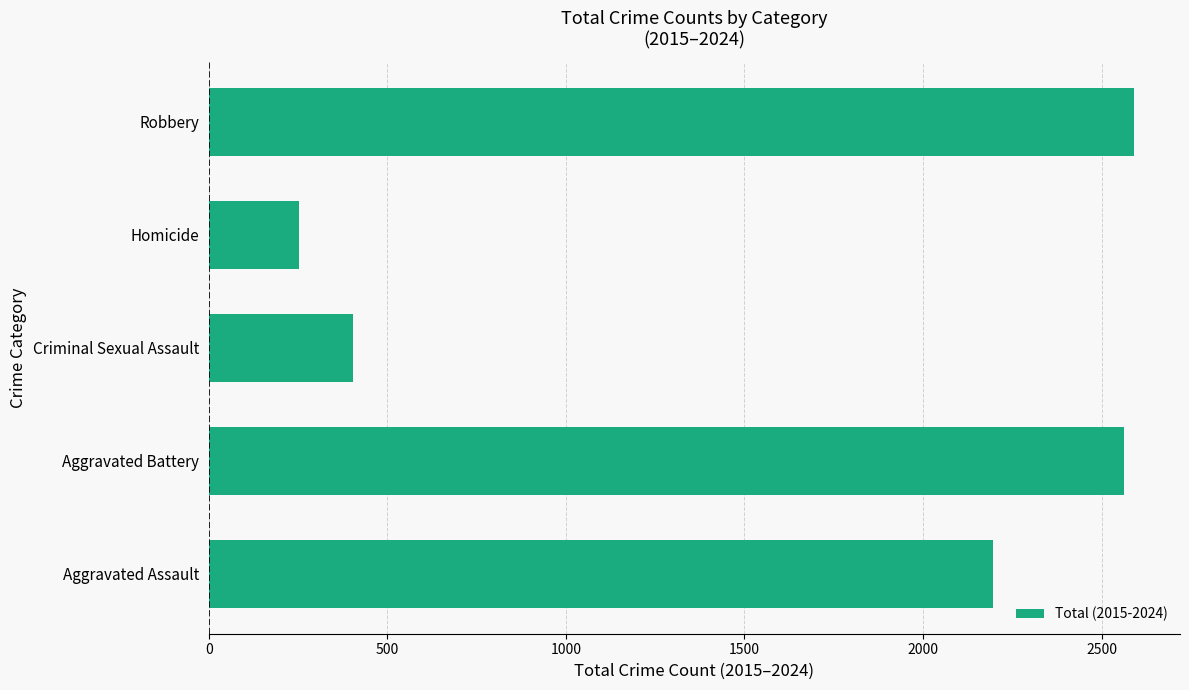

What is the change in value from Criminal Sexual Assault to Homicide?

-150